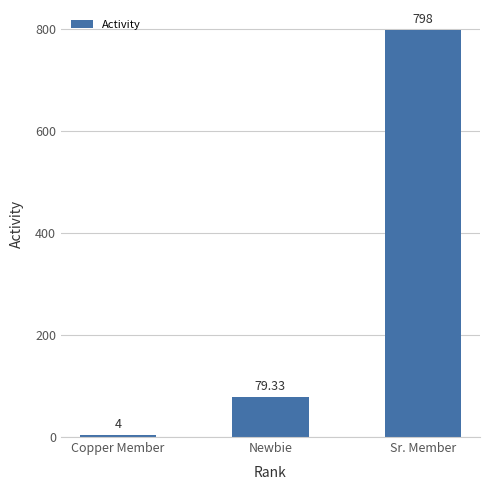

What is the ratio of the value at Sr. Member to the value at Copper Member?

199.5